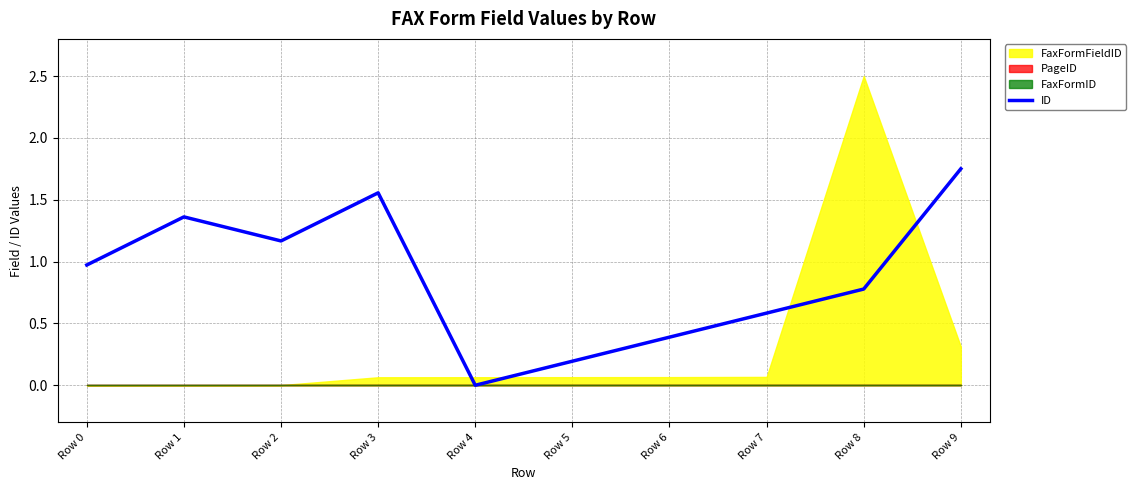

True or false: the data shows 0.6 at Row 6.

False